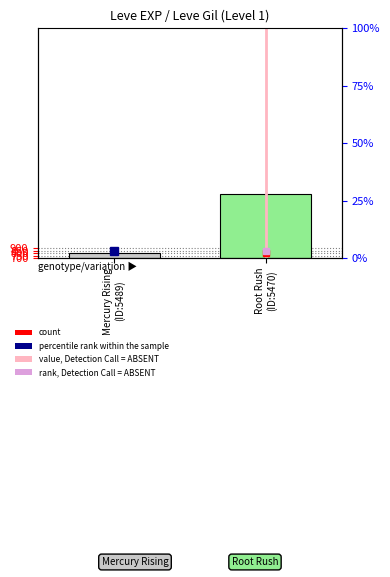

What is the difference between the maximum and minimum values?

1